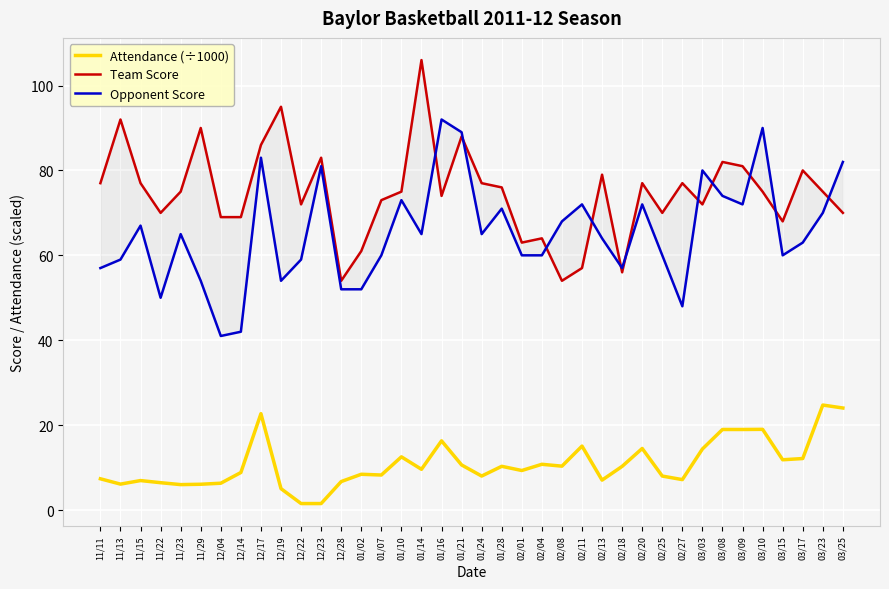

True or false: Attendance (÷1000) and Opponent Score intersect in this chart.

False